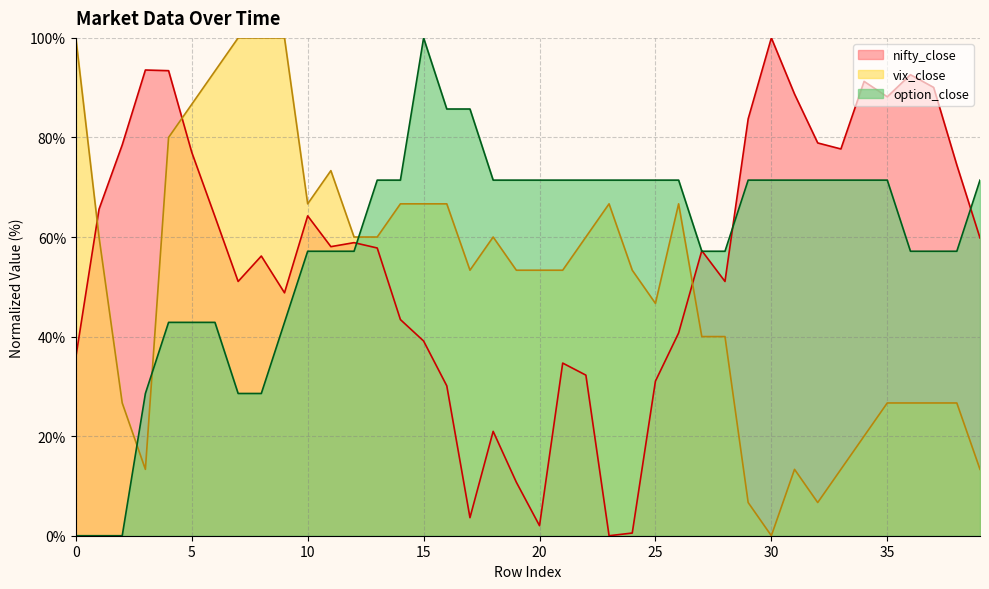

What is the difference between the second highest and minimum values in the vix_close series?

100.0